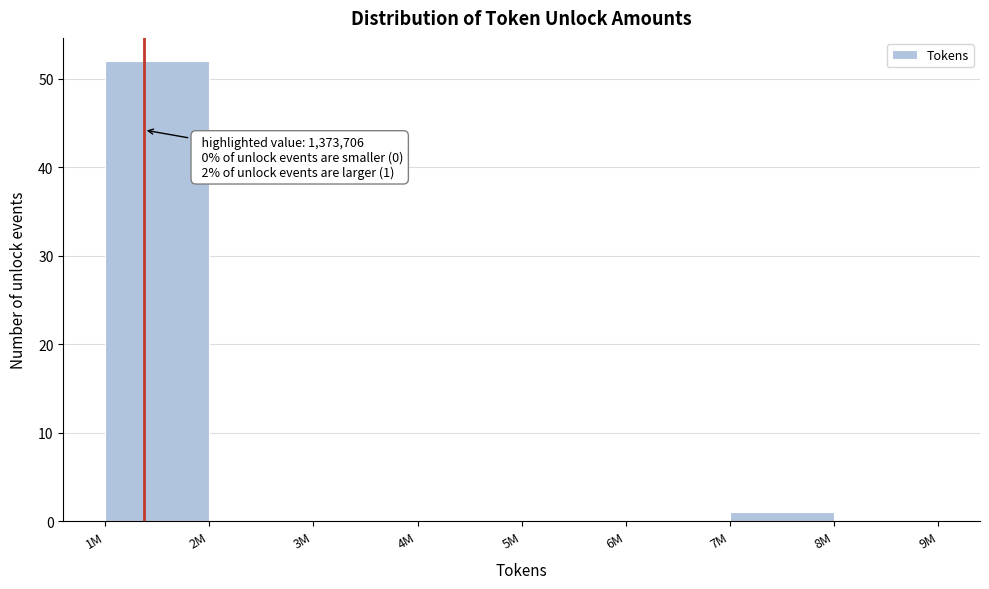

Reading left to right, what are all the values shown in this chart?

1M=52	2M=0	3M=0	4M=0	5M=0	6M=0	7M=1	8M=0